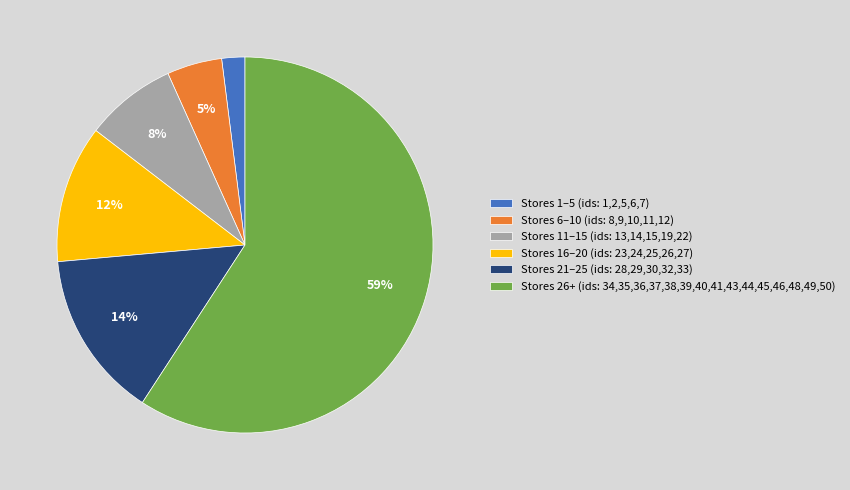

To the nearest percent, what percentage of the pie is Stores 21–25 (ids: 28,29,30,32,33)?

14%